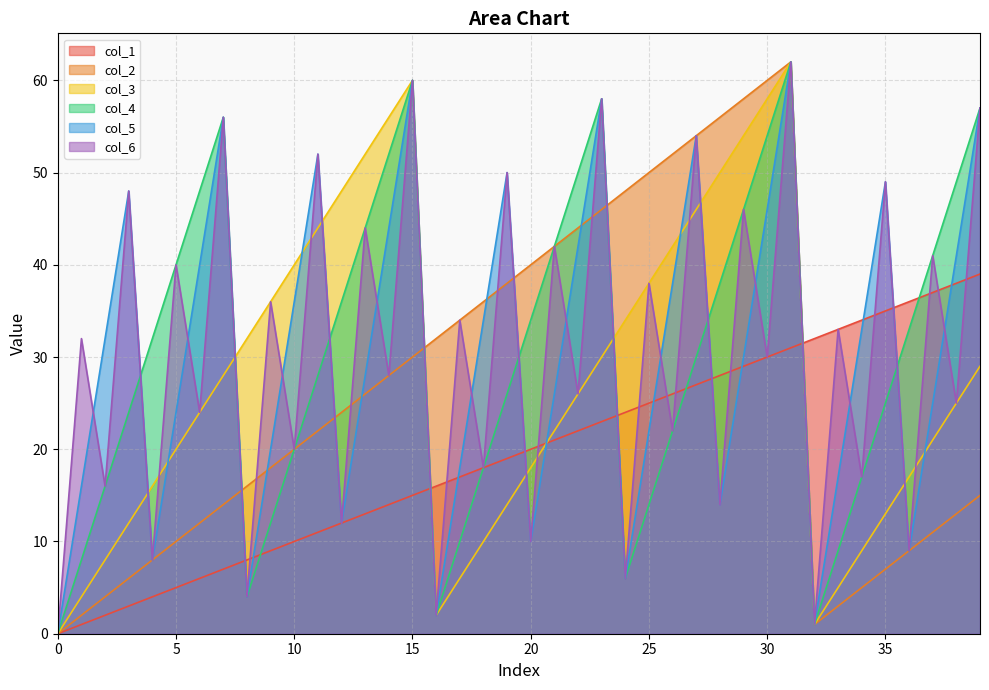

What is the difference between the maximum and minimum values in the col_1 series?

39